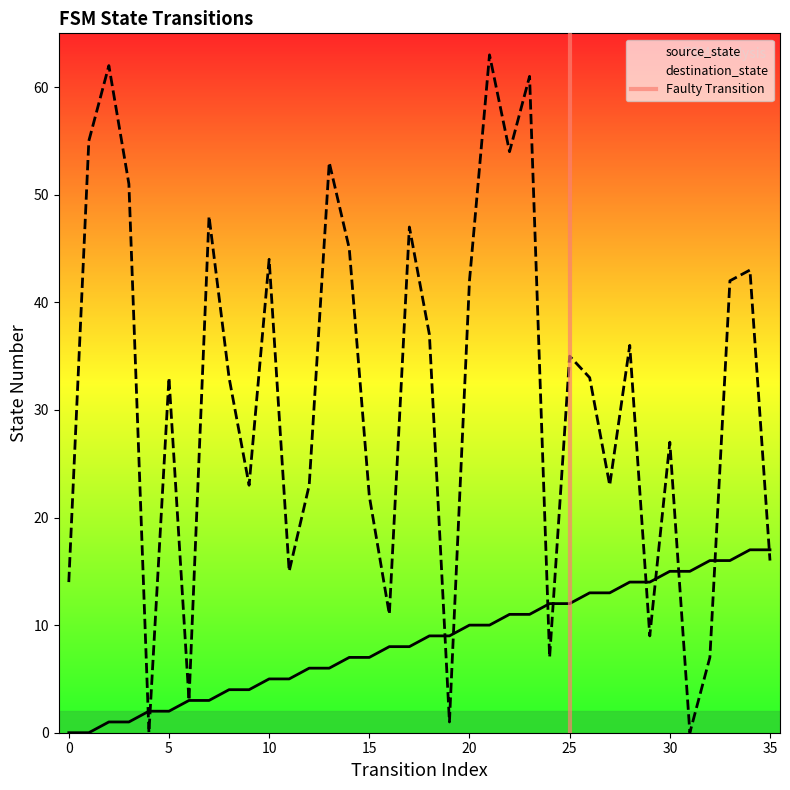

True or false: destination_state and source_state cross at least once.

True